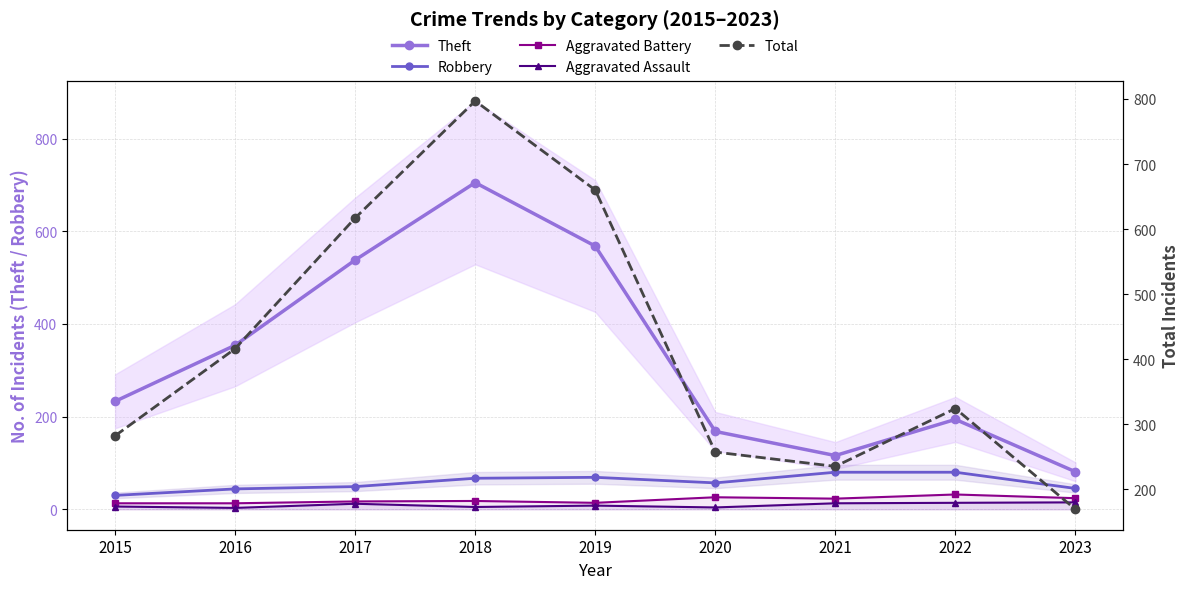

Reading left to right, extract all data points from this chart.

Theft: 233	354	538	705	568	168	116	194	81
Robbery: 30	44	49	67	69	57	80	80	45
Aggravated Battery: 13	13	17	18	14	26	23	32	24
Aggravated Assault: 6	3	12	5	8	4	13	14	15
Total: 282	416	617	797	660	257	235	324	169